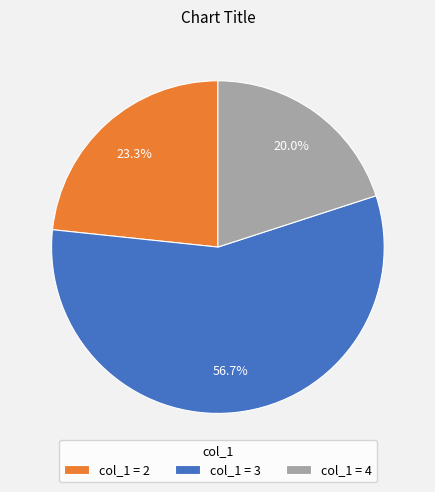

Which slice is the smallest?

col_1 = 4